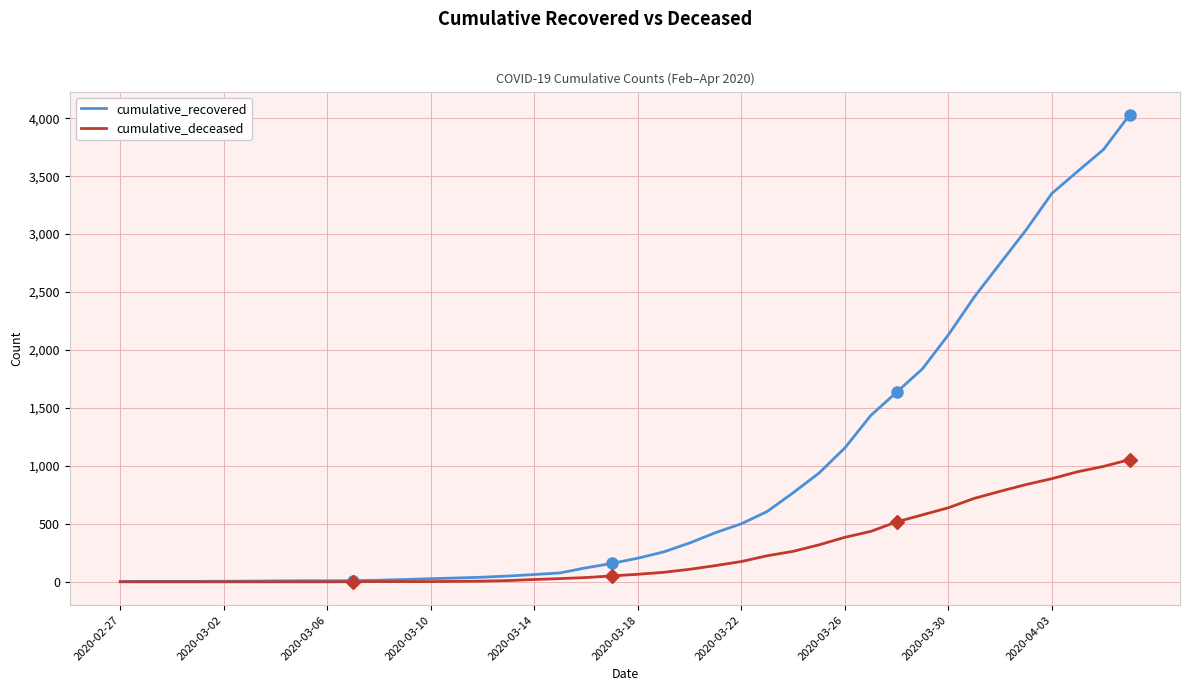

Rank the series by their maximum value, from lowest to highest.

cumulative_deceased, cumulative_recovered